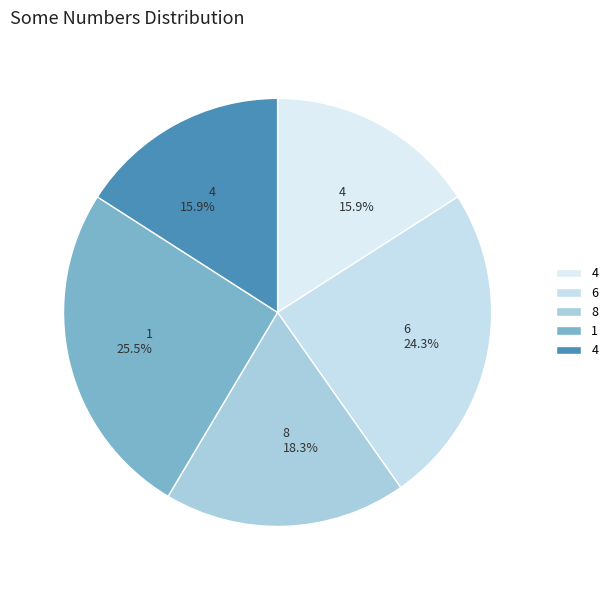

Count the number of slices in the pie.

5